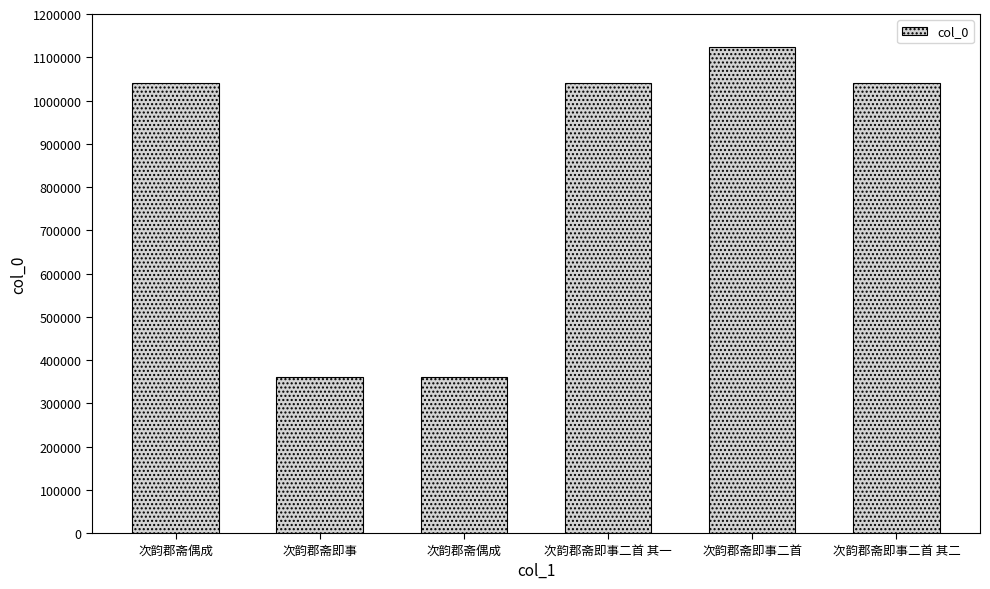

What is the smallest value displayed?

361582